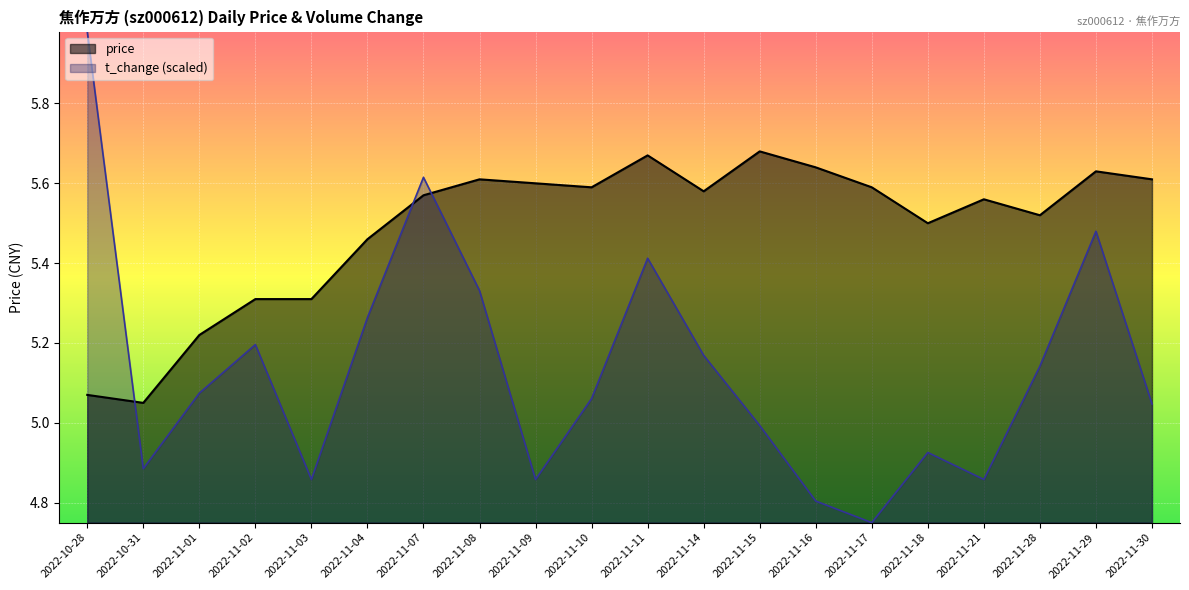

Which category has the highest value in the price series?

2022-11-15